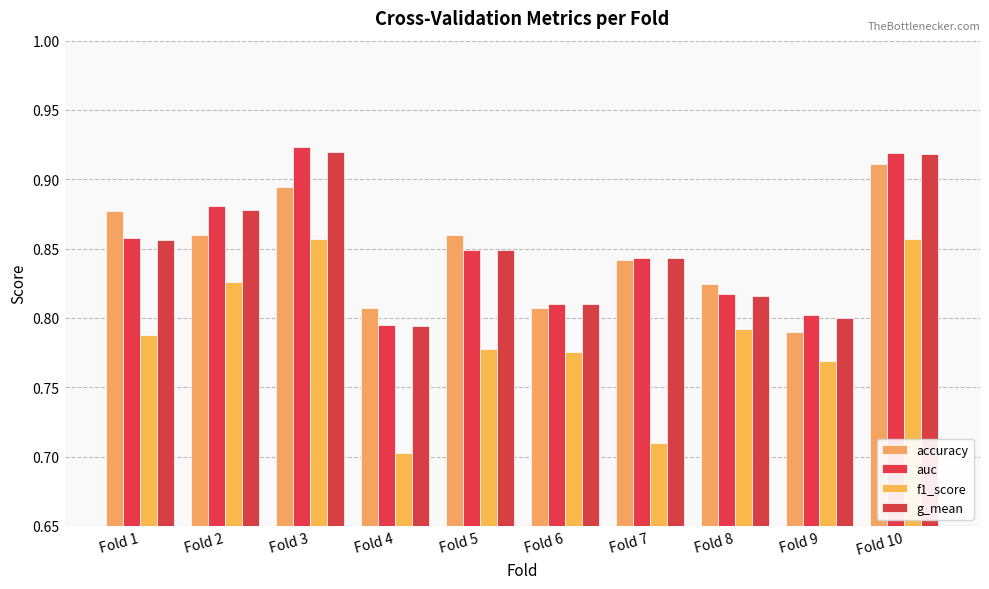

Reading left to right, what are all the values shown in this chart?

accuracy: Fold 1=0.9	Fold 2=0.9	Fold 3=0.9	Fold 4=0.8	Fold 5=0.9	Fold 6=0.8	Fold 7=0.8	Fold 8=0.8	Fold 9=0.8	Fold 10=0.9
auc: Fold 1=0.9	Fold 2=0.9	Fold 3=0.9	Fold 4=0.8	Fold 5=0.8	Fold 6=0.8	Fold 7=0.8	Fold 8=0.8	Fold 9=0.8	Fold 10=0.9
f1_score: Fold 1=0.8	Fold 2=0.8	Fold 3=0.9	Fold 4=0.7	Fold 5=0.8	Fold 6=0.8	Fold 7=0.7	Fold 8=0.8	Fold 9=0.8	Fold 10=0.9
g_mean: Fold 1=0.9	Fold 2=0.9	Fold 3=0.9	Fold 4=0.8	Fold 5=0.8	Fold 6=0.8	Fold 7=0.8	Fold 8=0.8	Fold 9=0.8	Fold 10=0.9